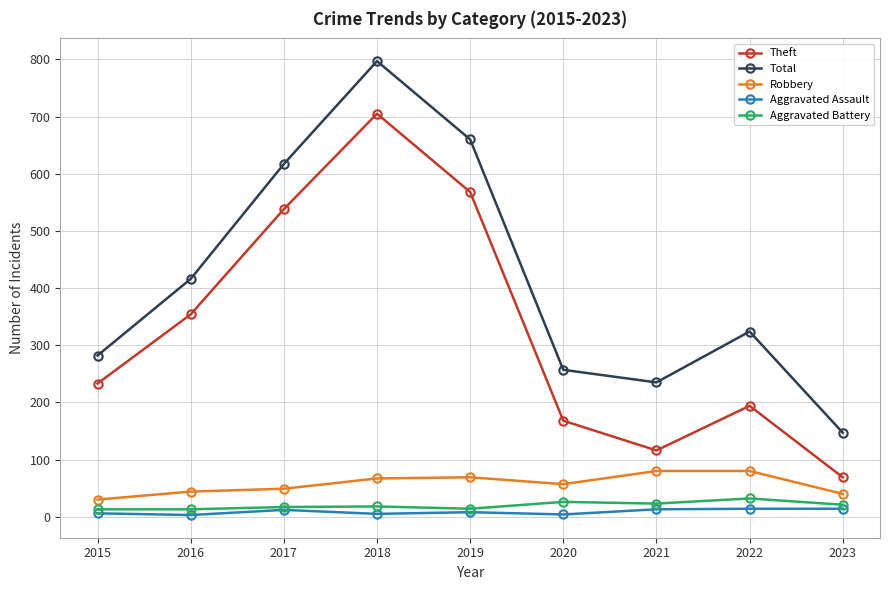

What is the value of the Robbery point at the 2nd from the left?

44